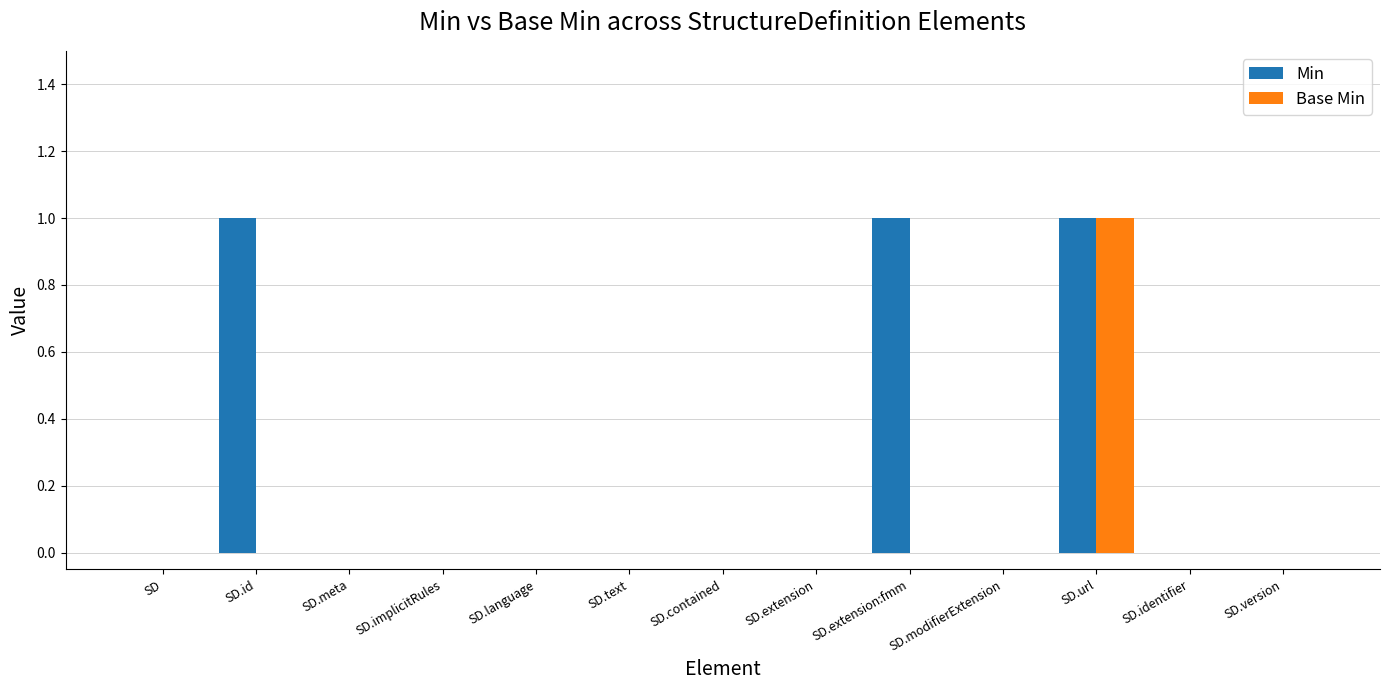

Count the Min values in the range 0 to 1.

13